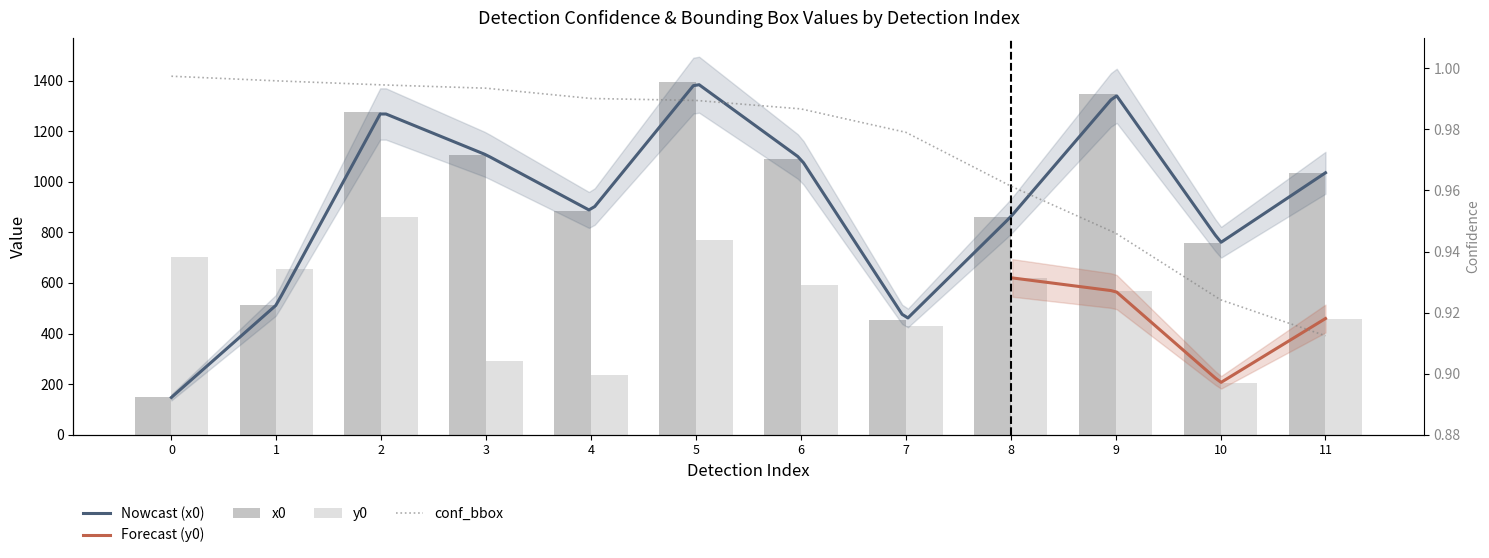

What is the lowest value of the x0 series?

147.3